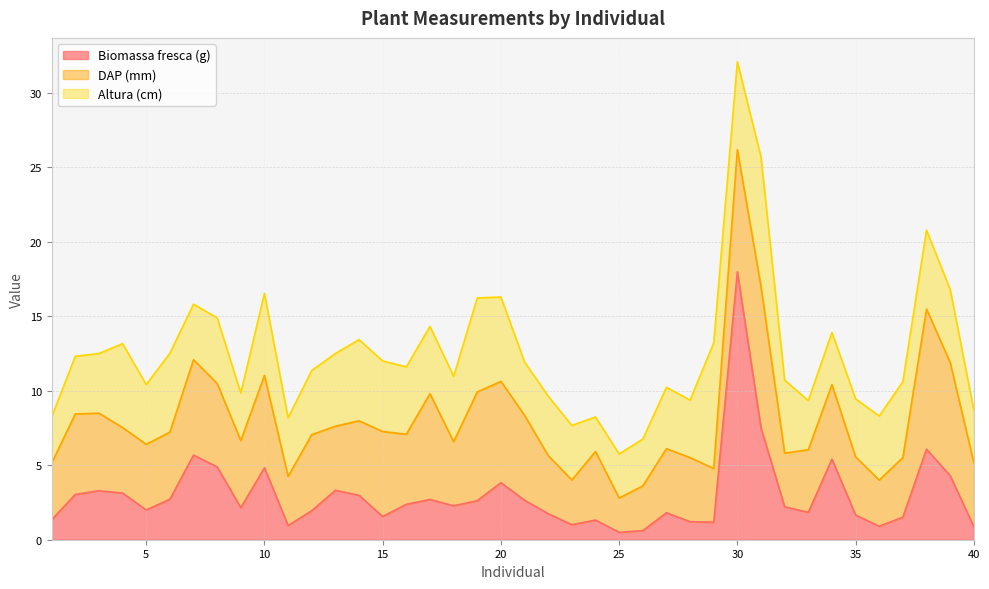

Reading right to left, extract all data points from this chart.

Biomassa fresca (g): 0.9	4.3	6.1	1.5	0.9	1.7	5.4	1.8	2.2	7.5	18.0	1.2	1.2	1.8	0.6	0.5	1.3	1.0	1.8	2.6	3.8	2.6	2.3	2.7	2.4	1.6	3.0	3.3	1.9	0.9	4.8	2.1	4.9	5.7	2.7	2.0	3.1	3.3	3.0	1.3
DAP (mm): 4.3	7.6	9.4	4.0	3.1	3.9	5.0	4.2	3.6	9.5	8.2	3.6	4.3	4.3	3.0	2.3	4.6	3.0	3.9	5.7	6.8	7.3	4.3	7.1	4.7	5.7	5.0	4.3	5.1	3.3	6.2	4.5	5.6	6.4	4.5	4.4	4.4	5.2	5.4	3.8
Altura (cm): 3.5	4.9	5.3	5.1	4.3	3.9	3.5	3.3	4.9	8.7	5.9	8.4	3.9	4.1	3.1	3.0	2.3	3.7	4.0	3.6	5.7	6.3	4.4	4.5	4.5	4.7	5.5	4.9	4.3	3.9	5.5	3.2	4.4	3.7	5.3	4.0	5.6	4.0	3.9	3.1